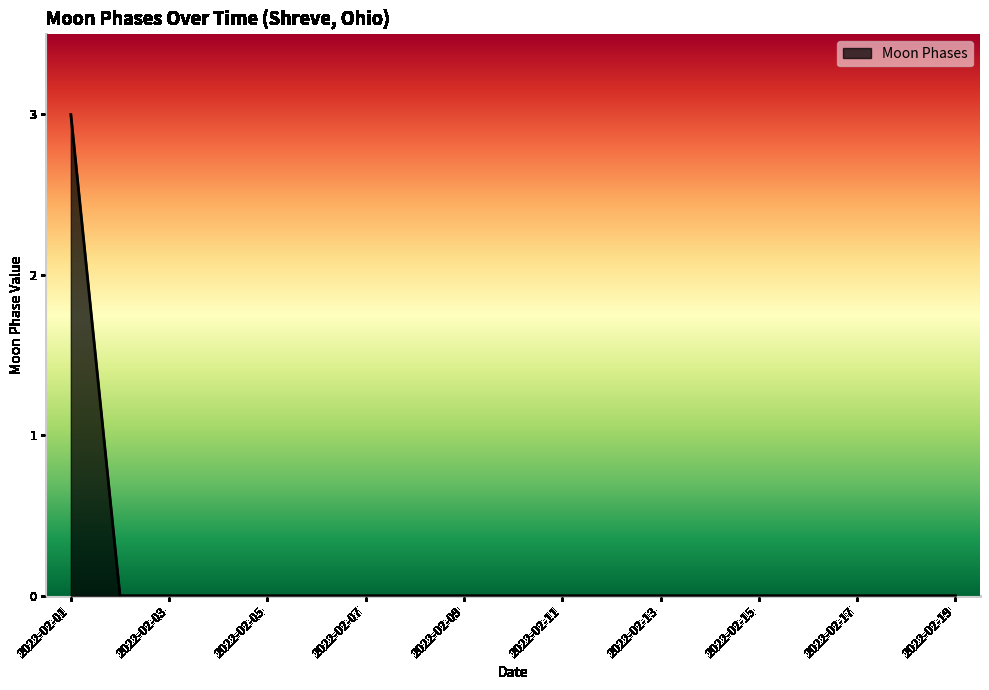

Reading left to right, what are all the values shown in this chart?

3	0	0	0	0	0	0	0	0	0	0	0	0	0	0	0	0	0	0